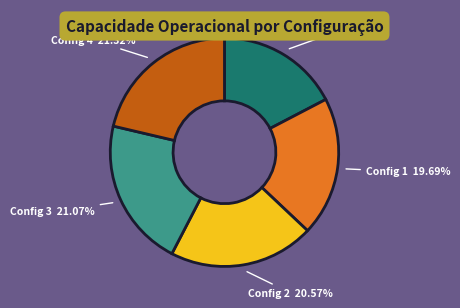

Does any single category account for the majority?

No